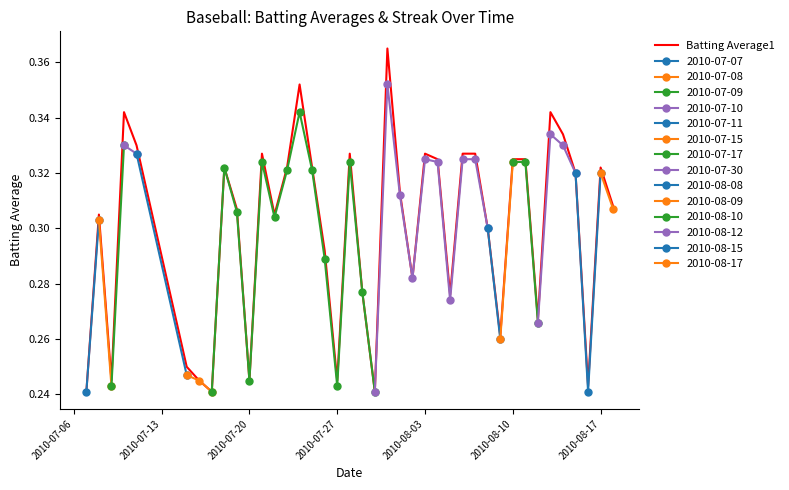

At which category does the chart reach its peak across all series?

21